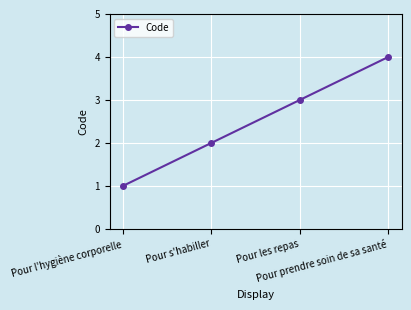

Is it true that the value at Pour prendre soin de sa santé is 4?

True